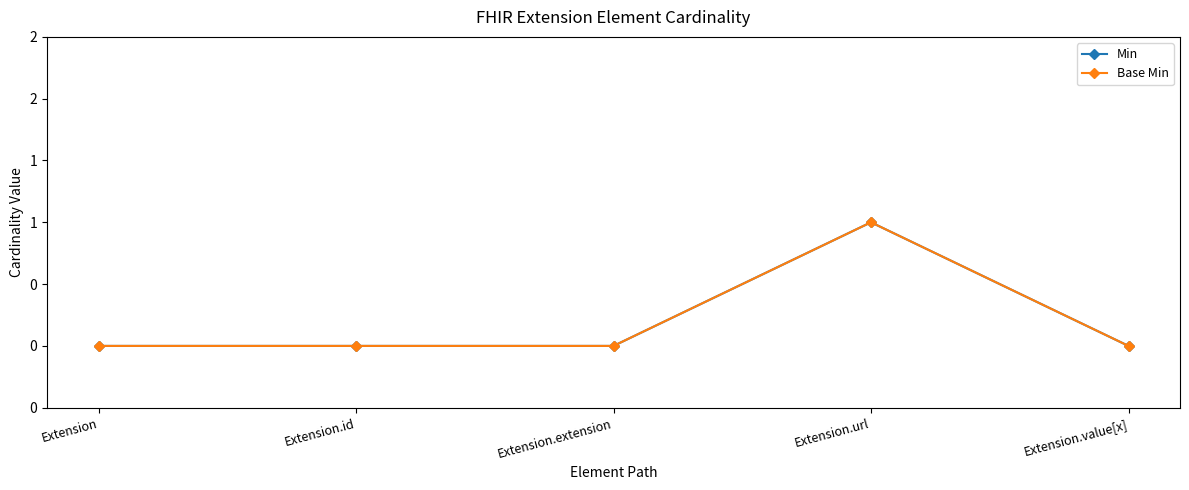

True or false: Min and Base Min cross at least once.

False